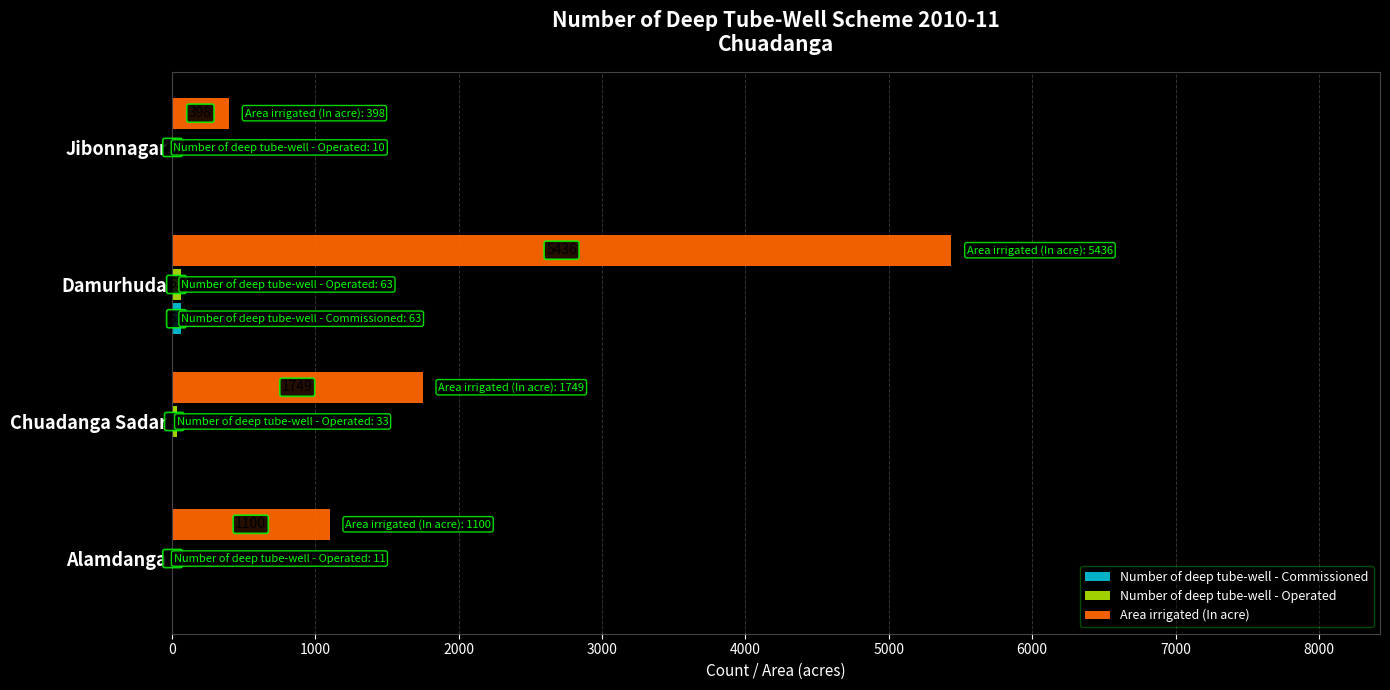

Which label corresponds to the largest value in the chart?

Damurhuda